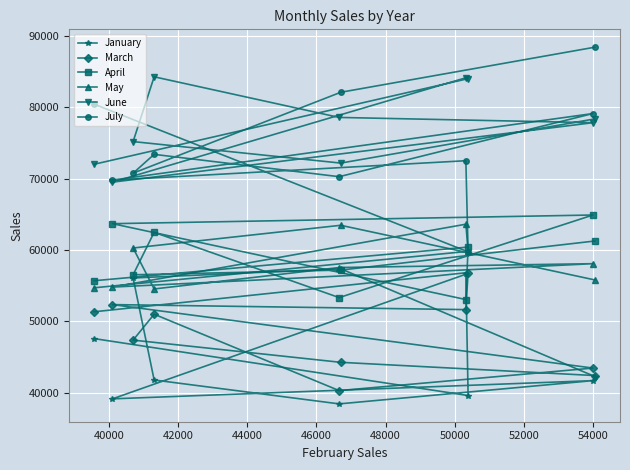

Which series has the largest range (max minus min)?

July